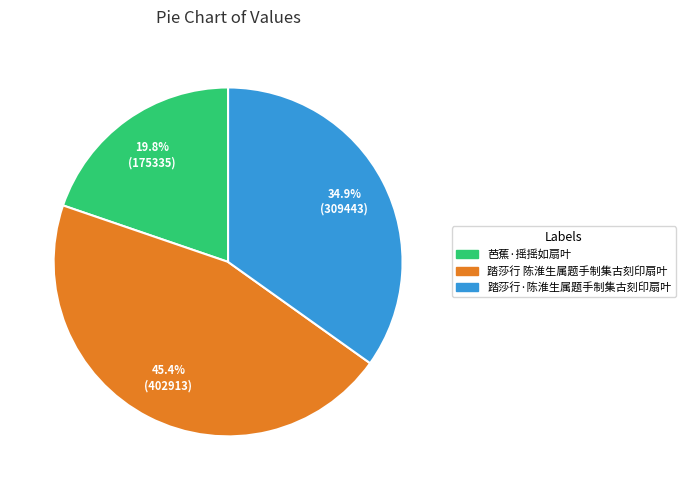

How many segments does this pie chart have?

3